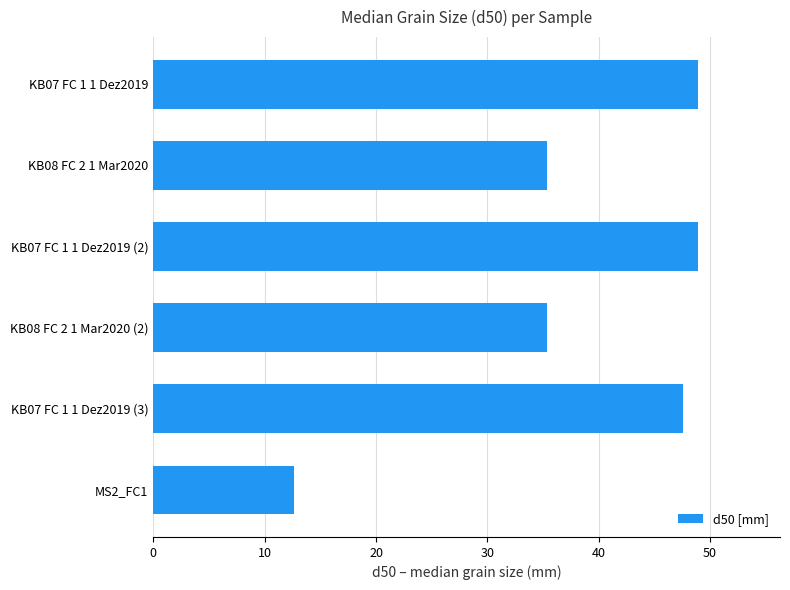

What is the change in value from KB07 FC 1 1 Dez2019 (3) to KB08 FC 2 1 Mar2020?

-12.1